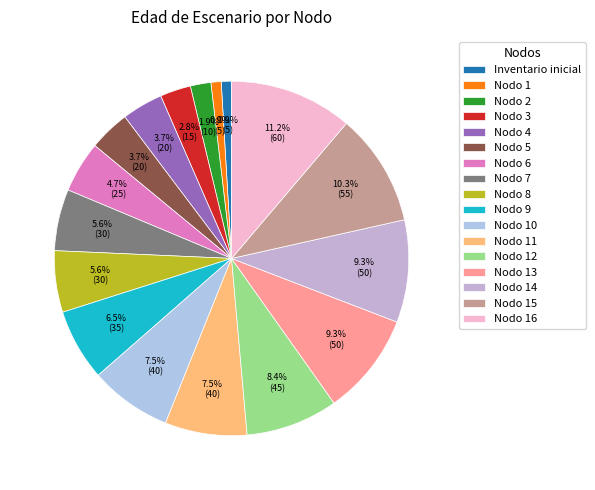

Which category has the biggest portion of the pie?

Nodo 16